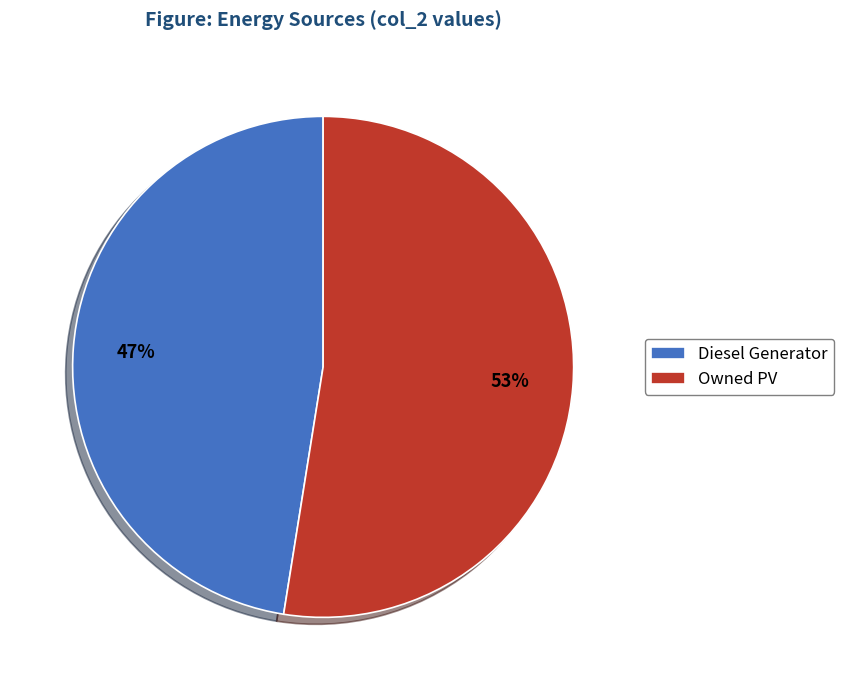

To the nearest percent, what is the combined percentage of Owned PV and Diesel Generator?

100%